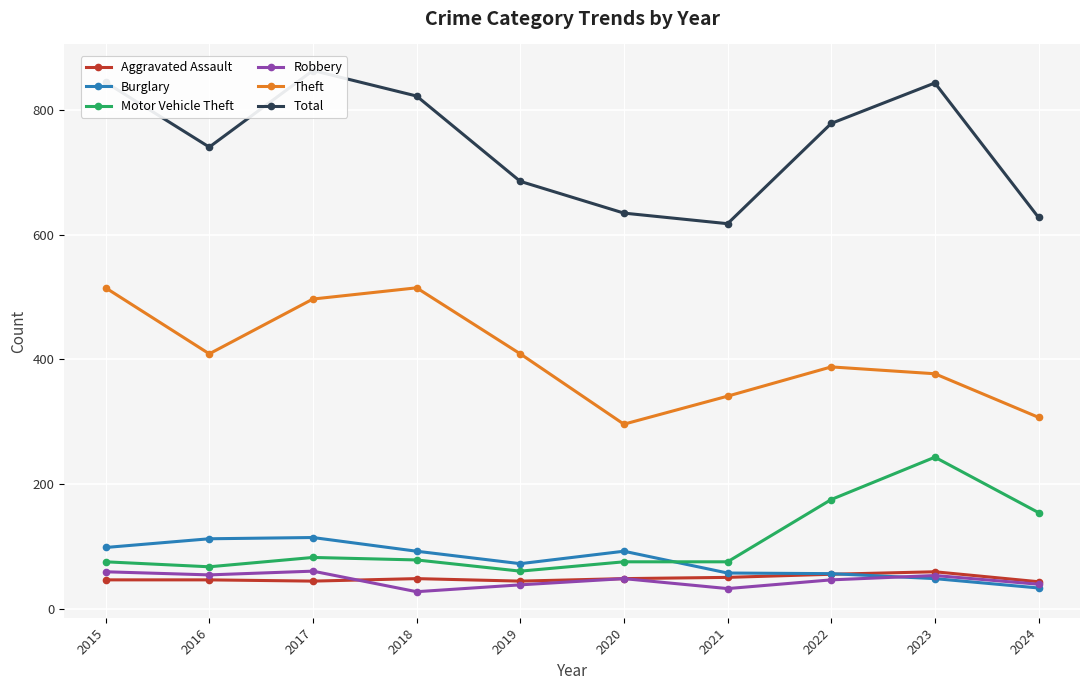

At which category is the sum across all series the highest?

2017